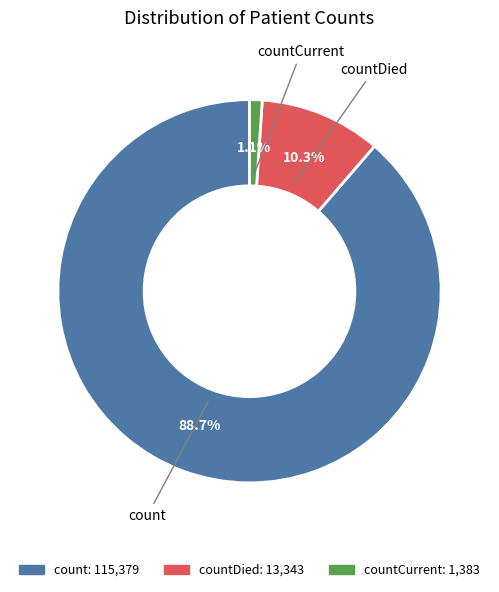

Count the number of slices in the pie.

3